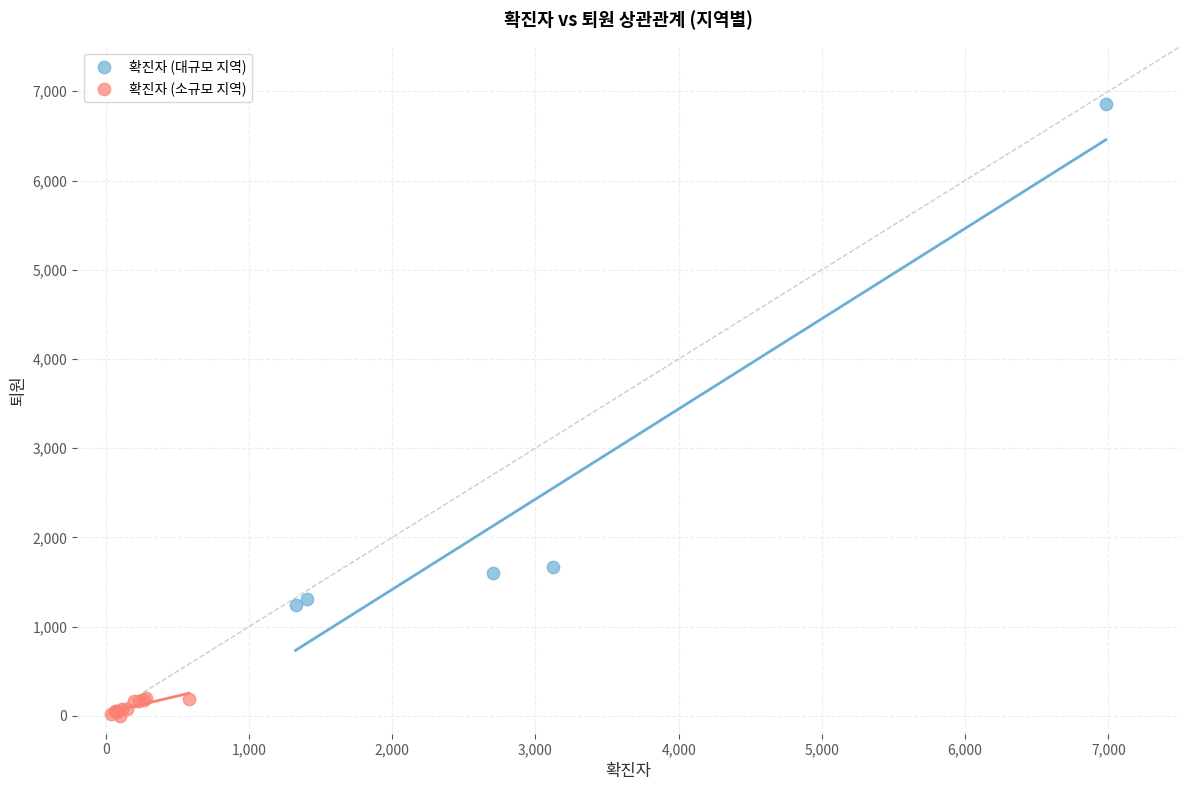

Which series reaches the maximum Y coordinate?

확진자 (대규모 지역)